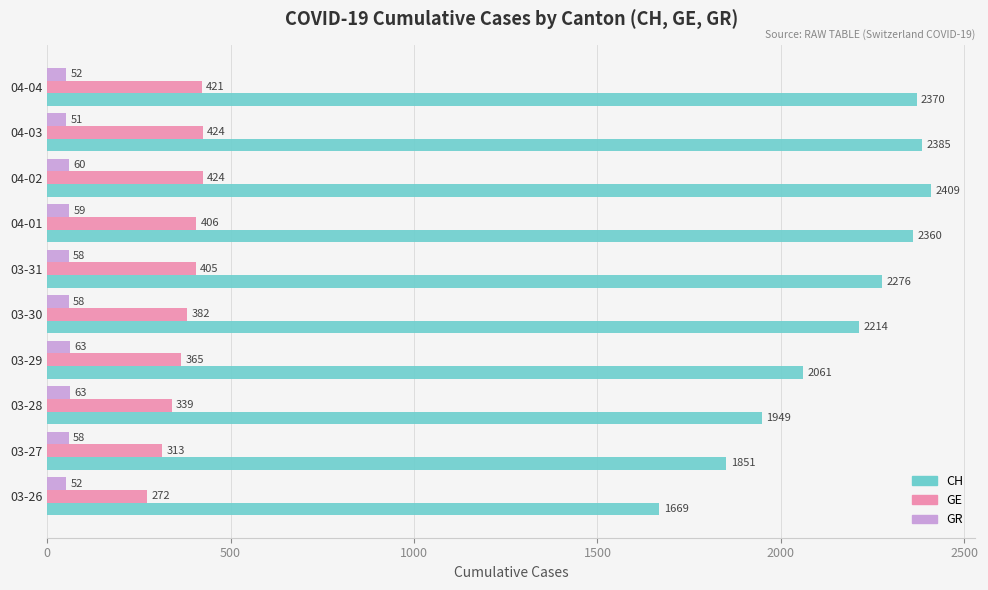

Is the value of GR at 03-28 greater than the value of CH at 04-02?

No